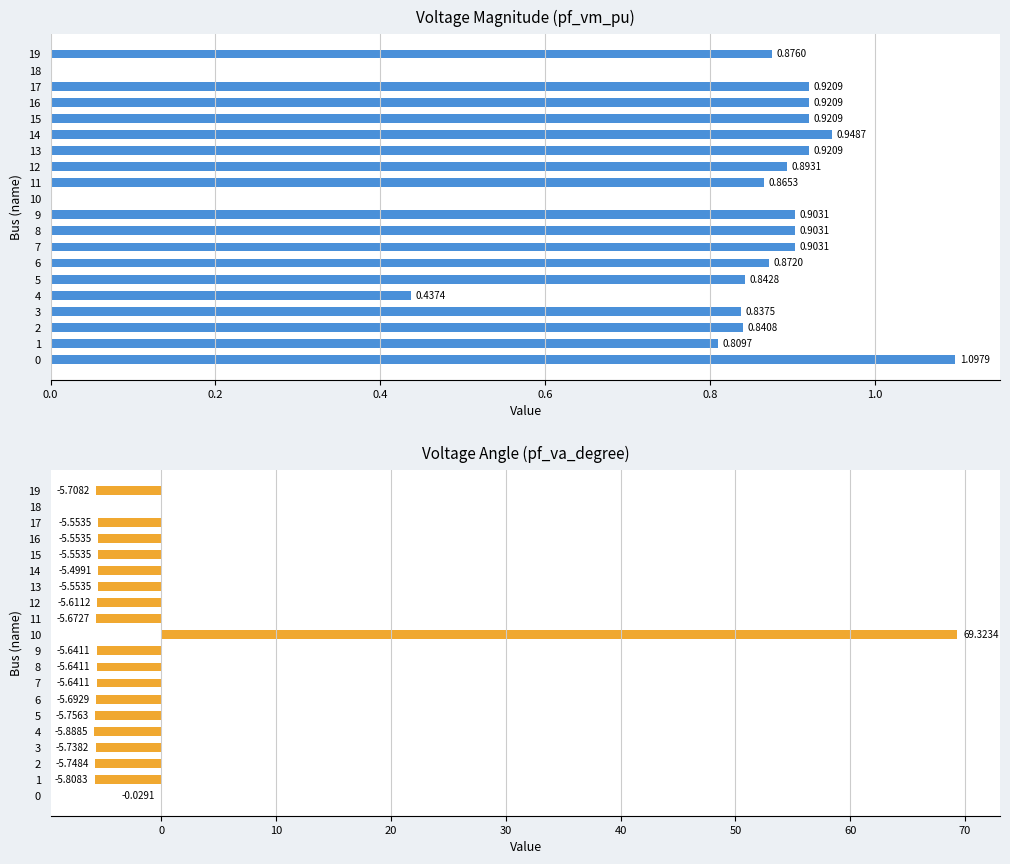

What is the greatest value displayed?

69.3